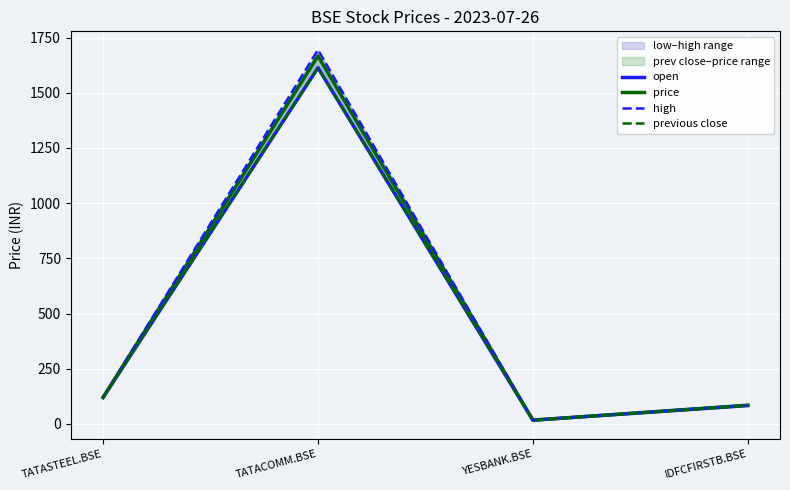

Reading left to right, extract all data points from this chart.

open: TATASTEEL.BSE=119.3	TATACOMM.BSE=1613.0	YESBANK.BSE=17.0	IDFCFIRSTB.BSE=83.0
price: TATASTEEL.BSE=120.0	TATACOMM.BSE=1666.8	YESBANK.BSE=17.0	IDFCFIRSTB.BSE=84.7
high: TATASTEEL.BSE=120.6	TATACOMM.BSE=1694.2	YESBANK.BSE=17.1	IDFCFIRSTB.BSE=84.8
previous close: TATASTEEL.BSE=119.2	TATACOMM.BSE=1611.8	YESBANK.BSE=17.0	IDFCFIRSTB.BSE=83.0